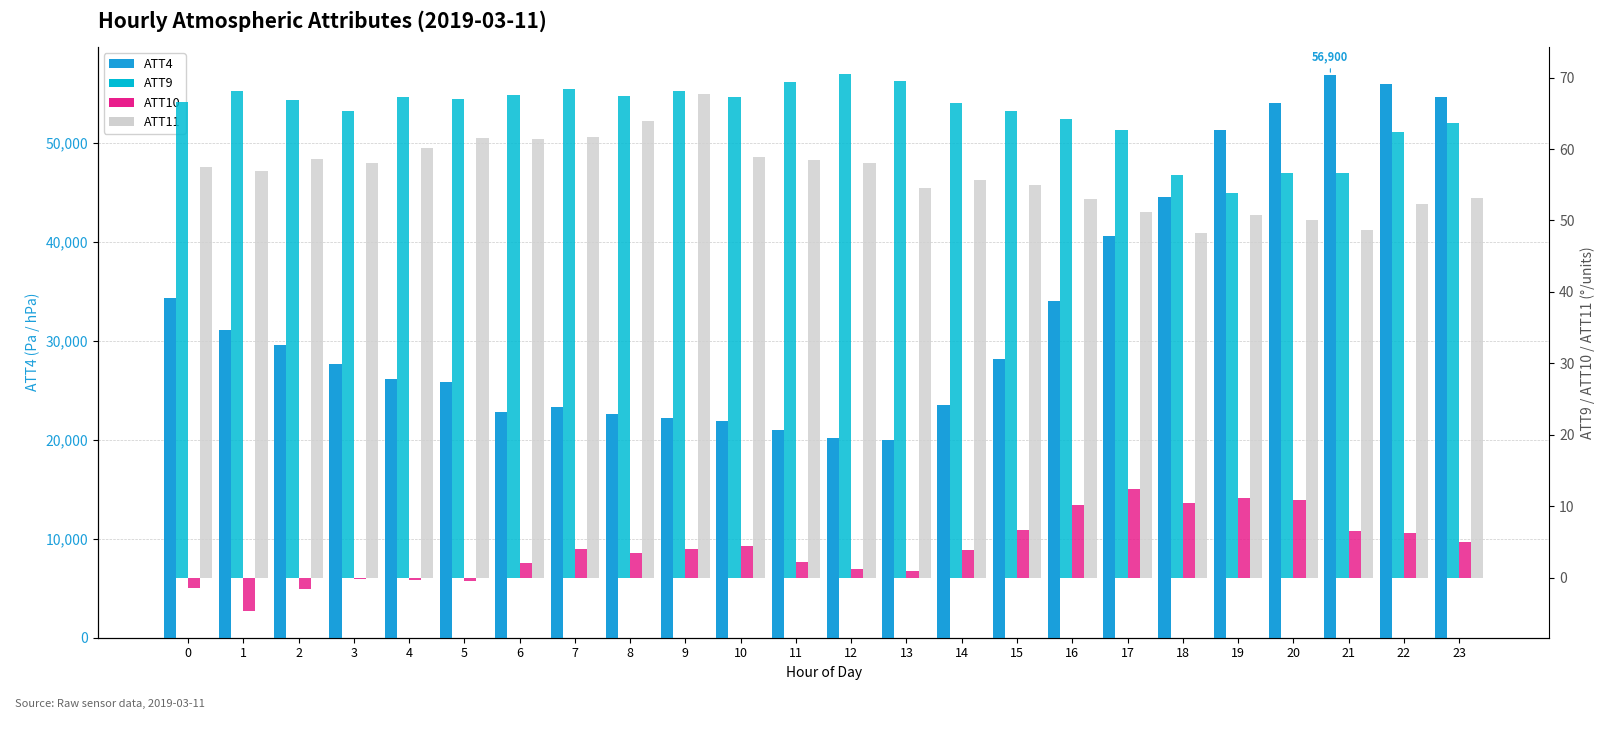

Does the chart contain any negative values?

Yes